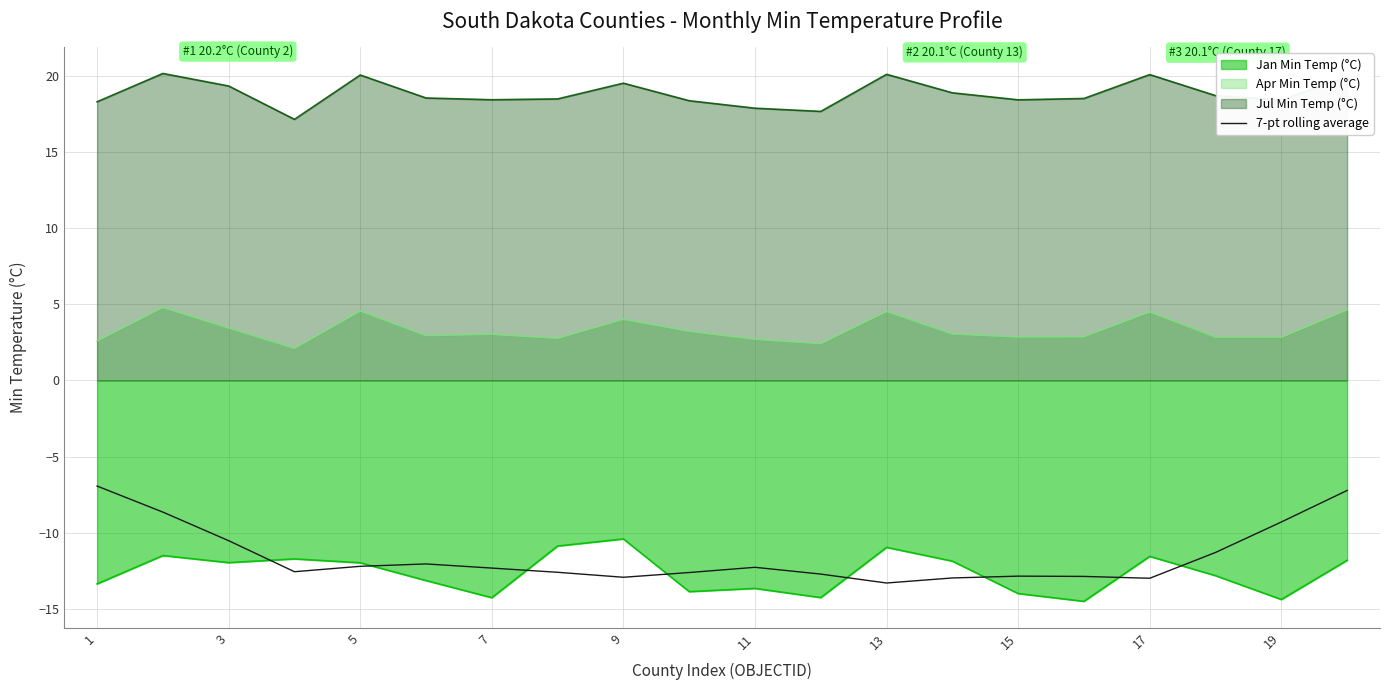

What is the minimum value shown in the chart?

-14.5